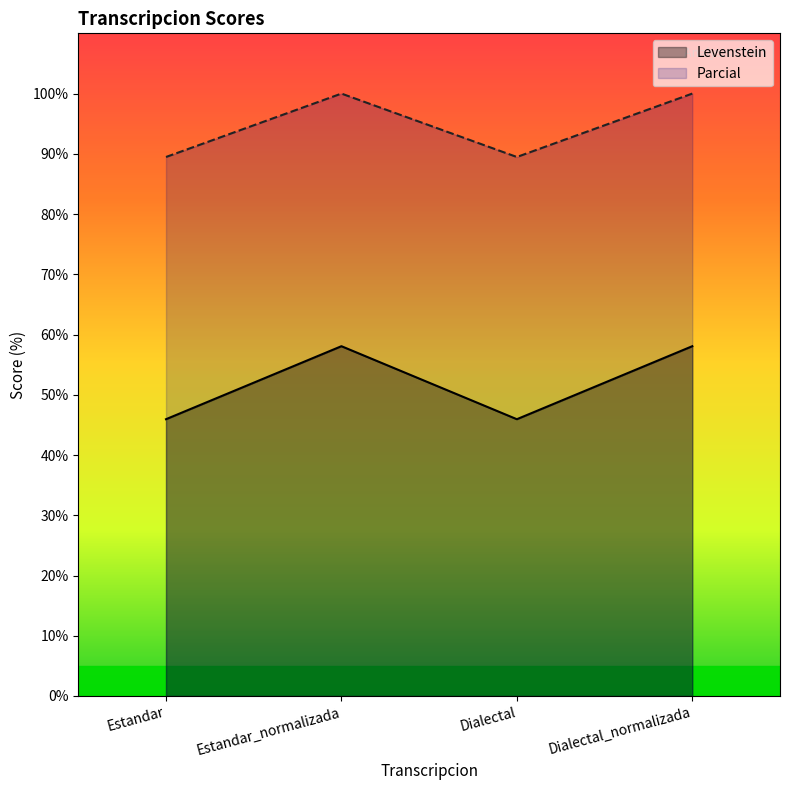

Reading left to right, transcribe all the data shown in this chart.

Levenstein: 45.9	58.1	45.9	58.1
Parcial: 89.5	100.0	89.5	100.0